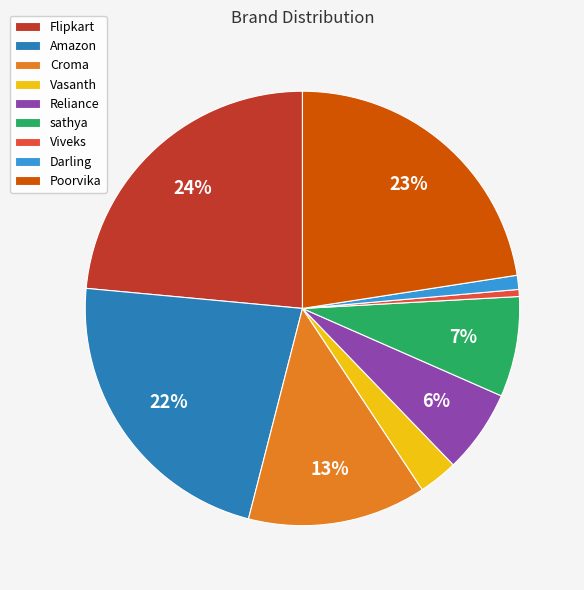

To the nearest percent, what portion does Viveks represent?

1%